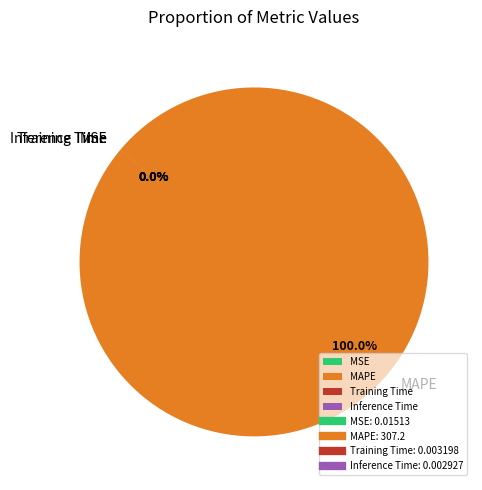

How many segments does this pie chart have?

4